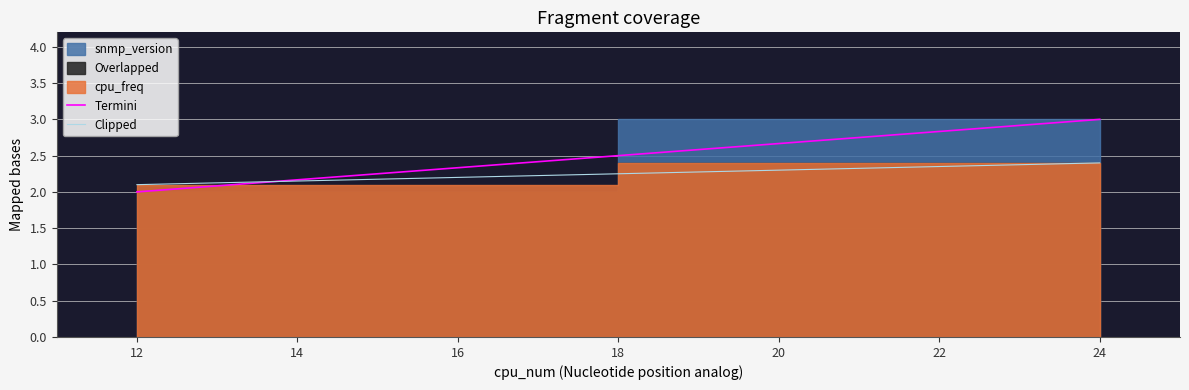

Which series has the largest total across all categories?

Termini